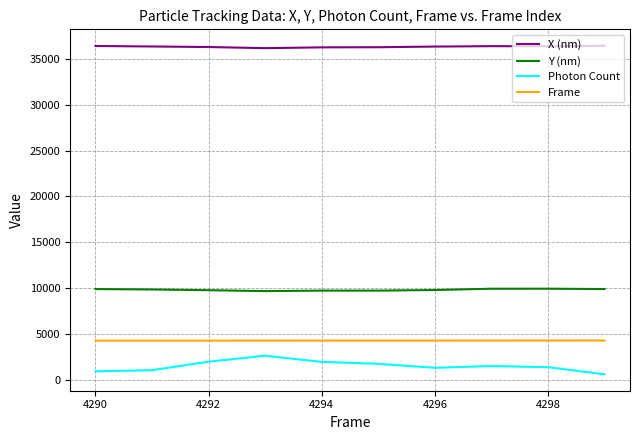

What is the minimum value for Y (nm)?

9683.3